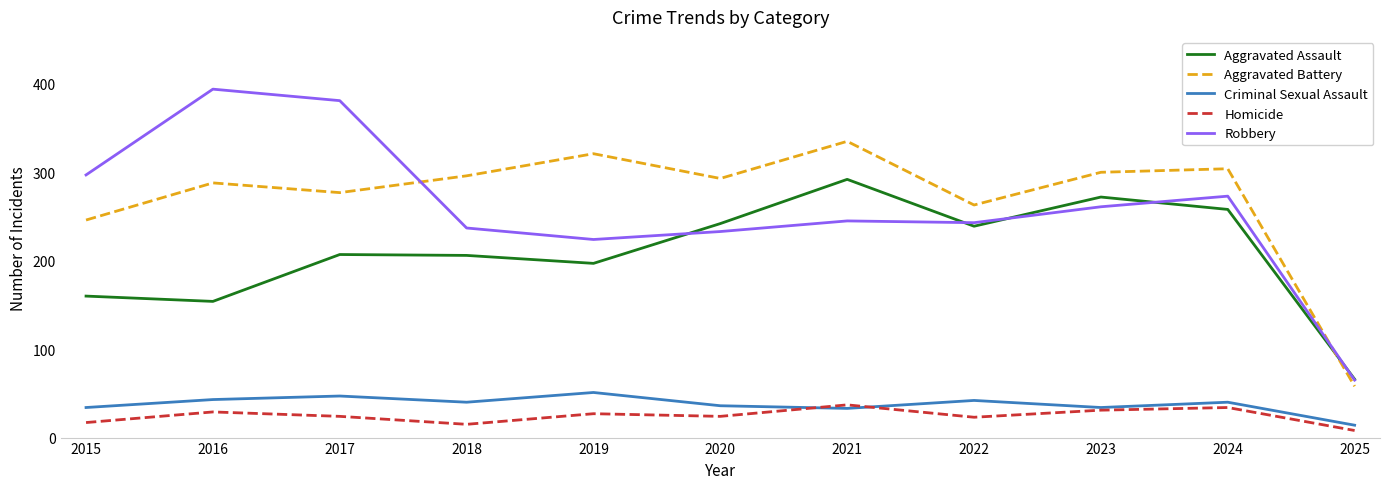

What is the average value of the Homicide series?

24